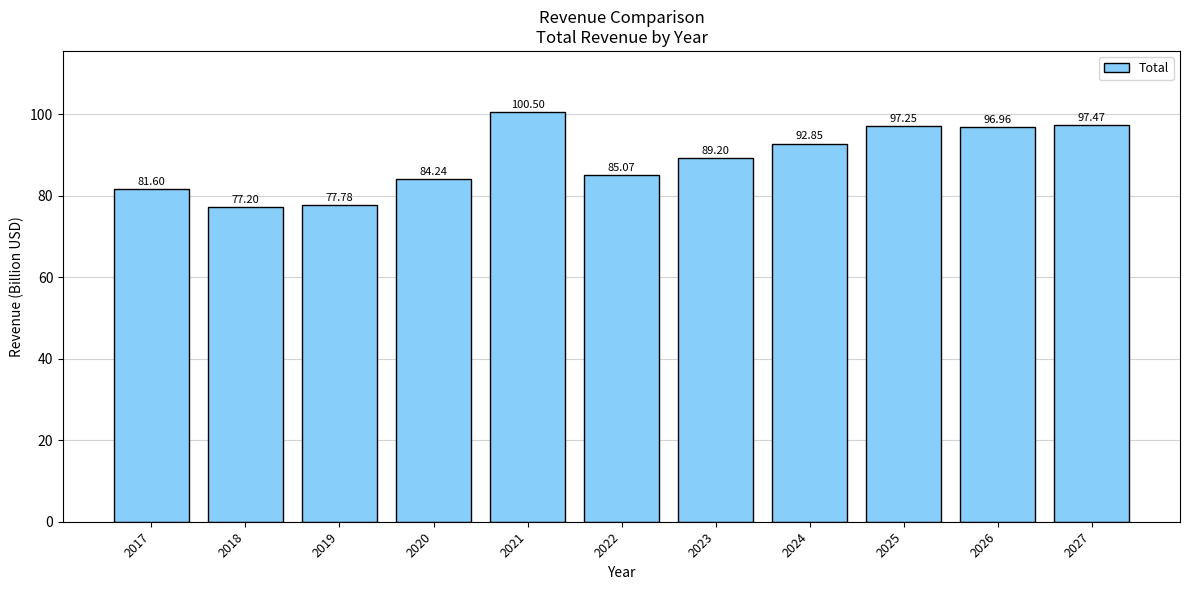

Is it true that the value at 2019 is 48.9?

False